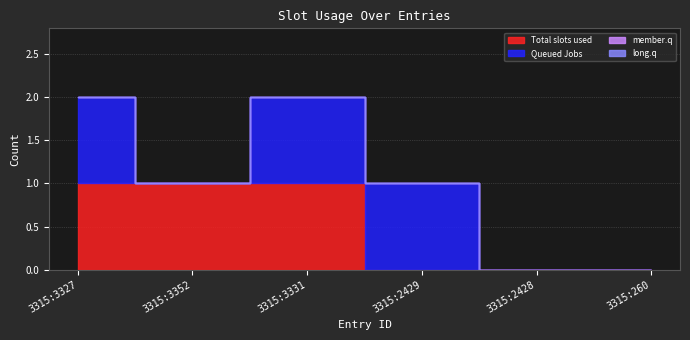

What are all the series names shown in the legend?

Total slots used, Queued Jobs, member.q, long.q